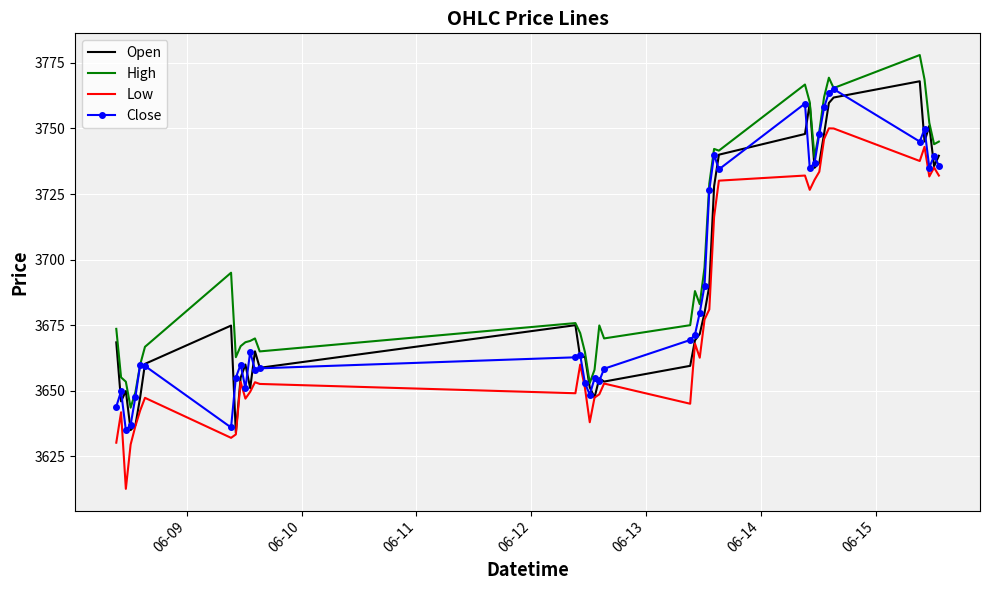

What is the highest value of the Open series?

3768.0